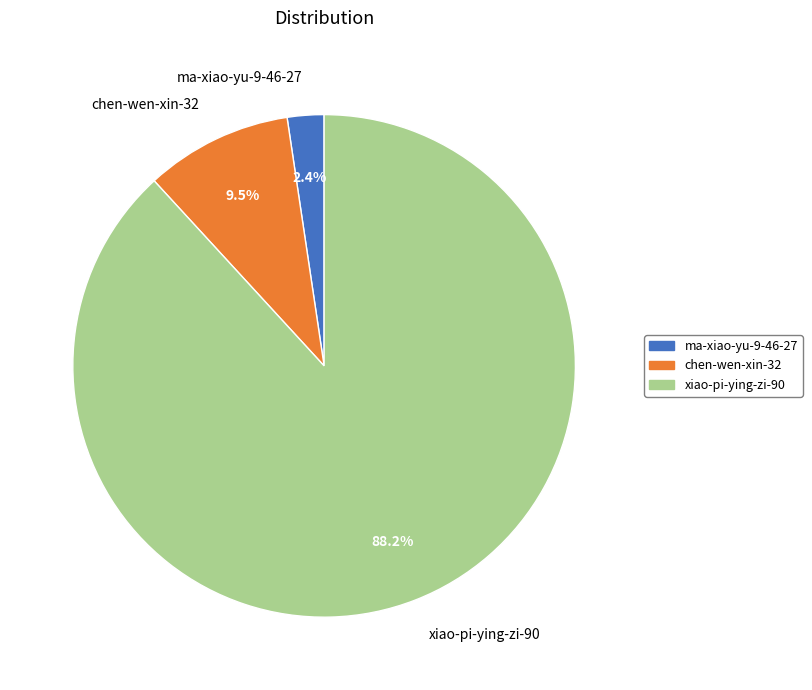

How many segments does this pie chart have?

3